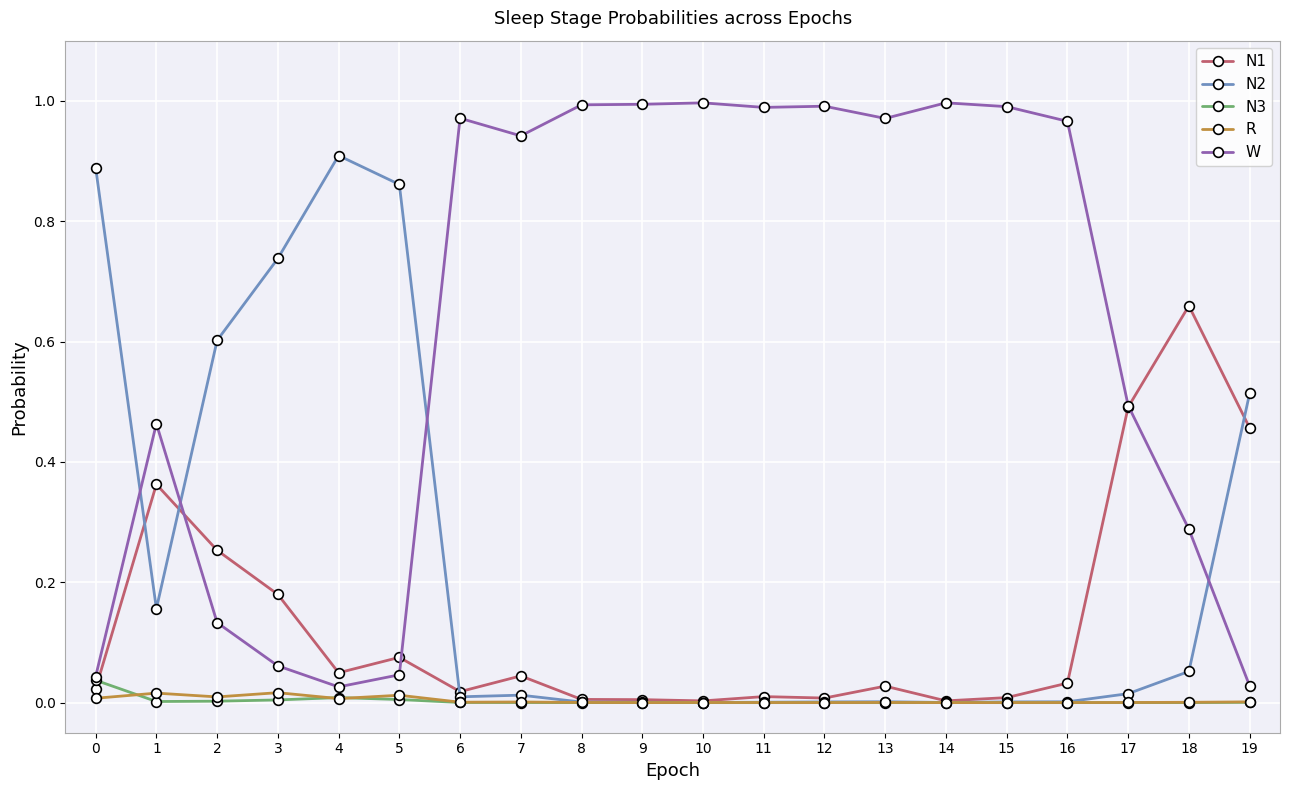

After their last crossing, which series has the higher values: N1 or W?

N1